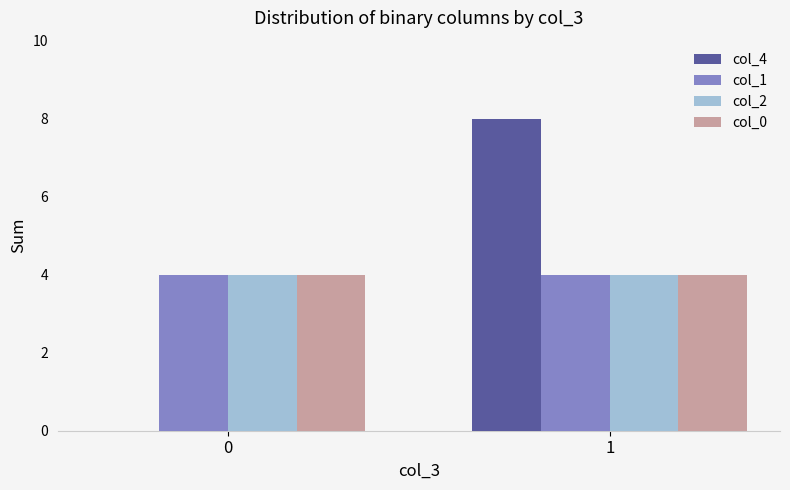

What is the total value across all series at 1?

20